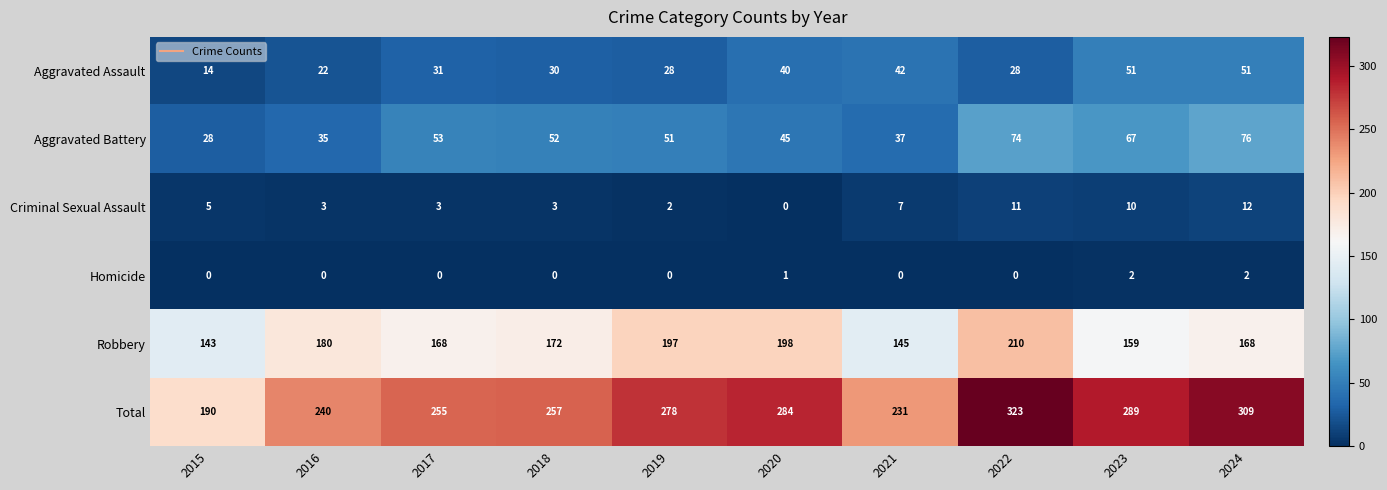

At which category is the sum across all series the highest?

2022